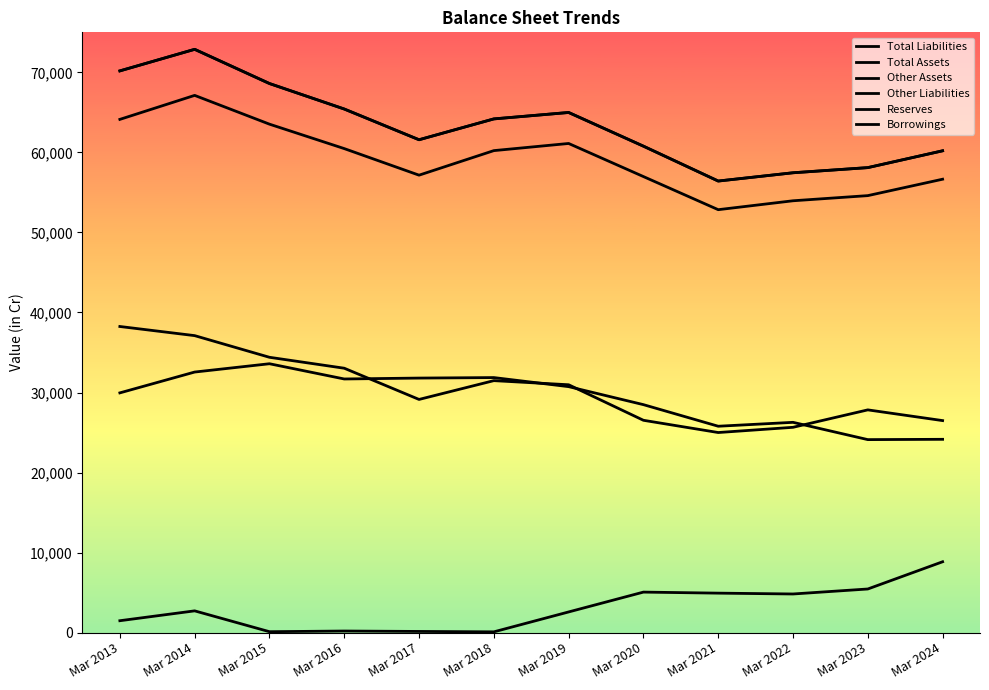

Reading left to right, what are all the values shown in this chart?

Total Liabilities: Mar 2013=70183	Mar 2014=72878	Mar 2015=68604	Mar 2016=65419	Mar 2017=61580	Mar 2018=64184	Mar 2019=64987	Mar 2020=60778	Mar 2021=56421	Mar 2022=57455	Mar 2023=58098	Mar 2024=60200
Total Assets: Mar 2013=70183	Mar 2014=72878	Mar 2015=68604	Mar 2016=65419	Mar 2017=61580	Mar 2018=64184	Mar 2019=64987	Mar 2020=60778	Mar 2021=56421	Mar 2022=57455	Mar 2023=58098	Mar 2024=60200
Other Assets: Mar 2013=64124	Mar 2014=67123	Mar 2015=63528	Mar 2016=60475	Mar 2017=57155	Mar 2018=60222	Mar 2019=61115	Mar 2020=56980	Mar 2021=52843	Mar 2022=53956	Mar 2023=54599	Mar 2024=56650
Other Liabilities: Mar 2013=38249	Mar 2014=37108	Mar 2015=34402	Mar 2016=33036	Mar 2017=29136	Mar 2018=31484	Mar 2019=30969	Mar 2020=26531	Mar 2021=25001	Mar 2022=25654	Mar 2023=27832	Mar 2024=26493
Reserves: Mar 2013=29955	Mar 2014=32558	Mar 2015=33595	Mar 2016=31692	Mar 2017=31805	Mar 2018=31867	Mar 2019=30735	Mar 2020=28485	Mar 2021=25788	Mar 2022=26275	Mar 2023=24116	Mar 2024=24154
Borrowings: Mar 2013=1490	Mar 2014=2722	Mar 2015=118	Mar 2016=202	Mar 2017=150	Mar 2018=99	Mar 2019=2586	Mar 2020=5065	Mar 2021=4935	Mar 2022=4830	Mar 2023=5454	Mar 2024=8856